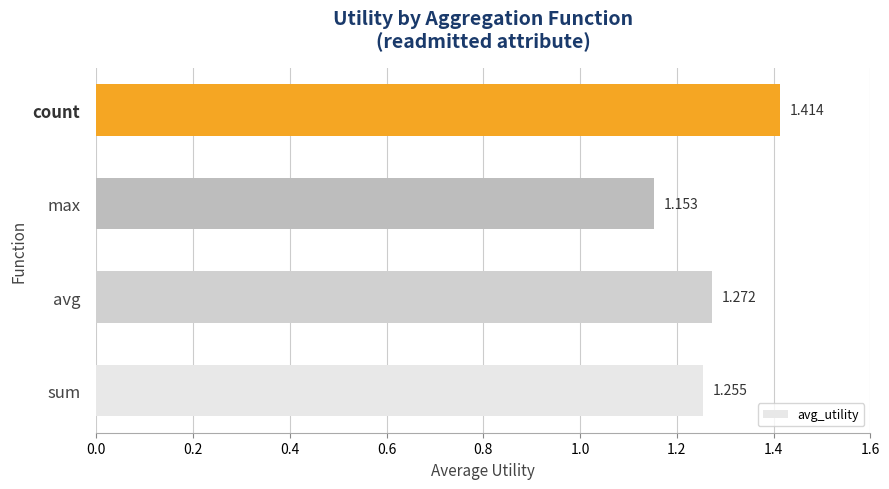

At which category does the chart reach its peak across all series?

count